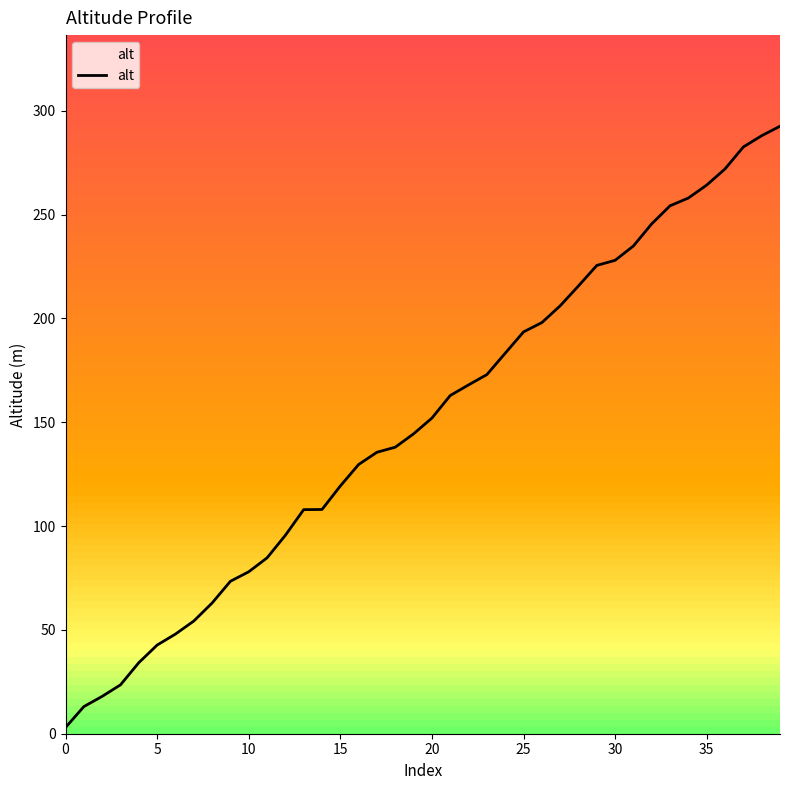

How many data points are above 152?

20